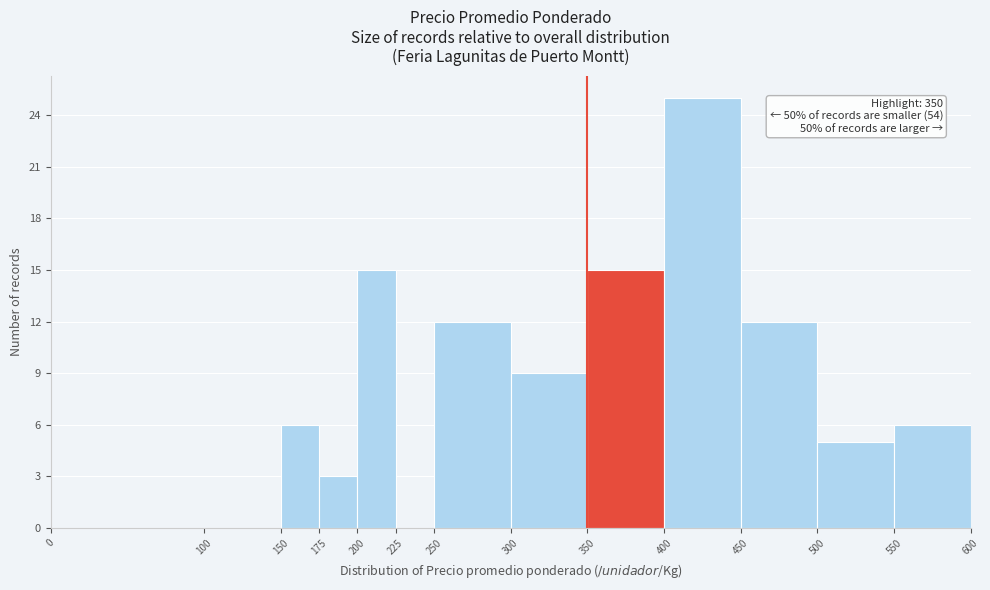

Which range on the x-axis has the tallest bar?

400 to 450